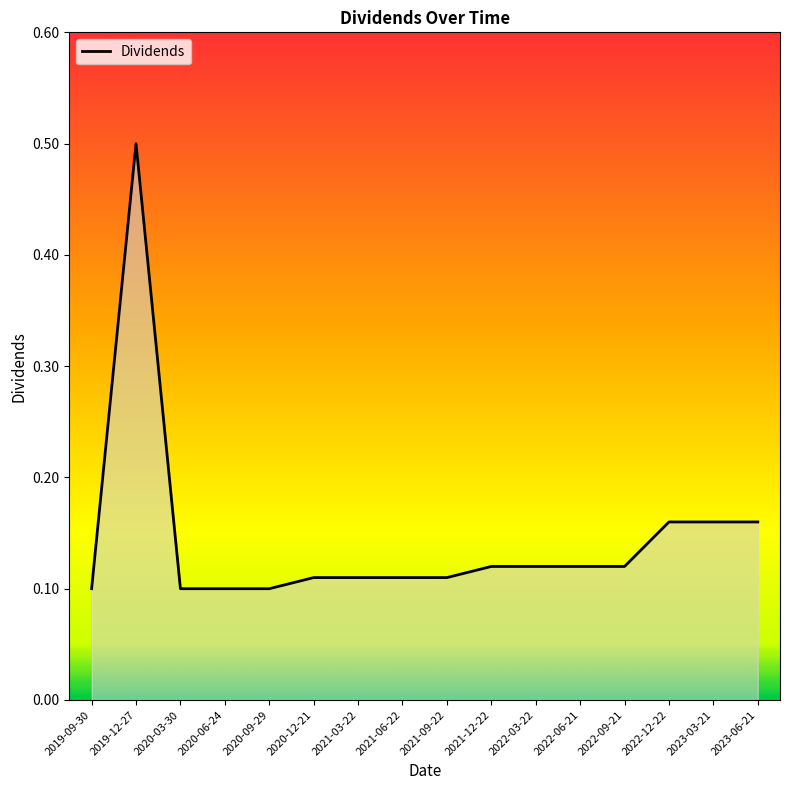

What is the maximum value shown in the chart?

0.5